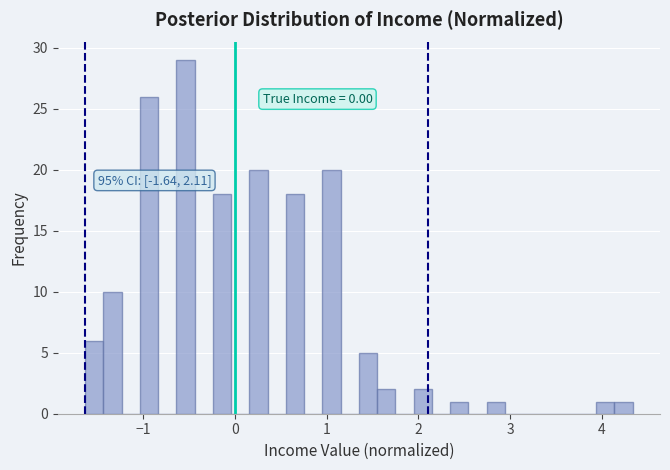

Read against the x-axis, roughly where is the centre of the tallest bar?

-0.5